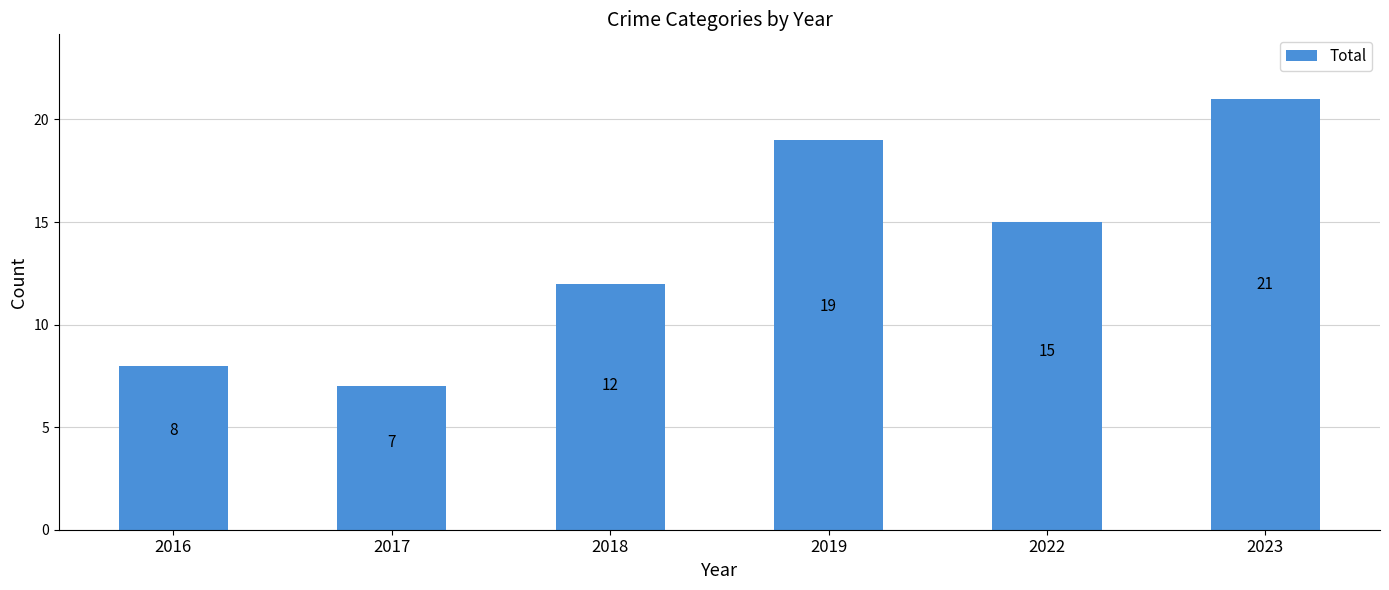

Which label corresponds to the smallest value in the chart?

2017